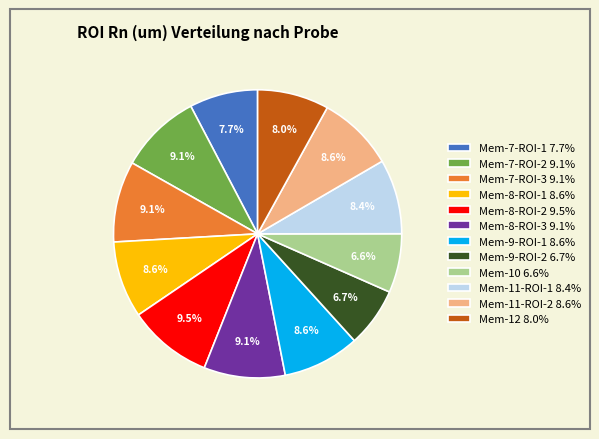

Is the sum of Mem-9-ROI-1 and Mem-9-ROI-2 greater than half?

No